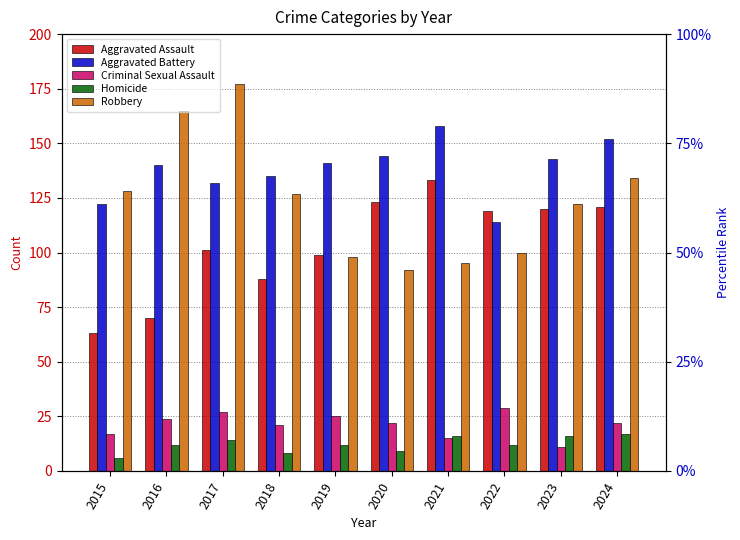

Reading left to right, extract all data points from this chart.

Aggravated Assault: 2015=63	2016=70	2017=101	2018=88	2019=99	2020=123	2021=133	2022=119	2023=120	2024=121
Aggravated Battery: 2015=122	2016=140	2017=132	2018=135	2019=141	2020=144	2021=158	2022=114	2023=143	2024=152
Criminal Sexual Assault: 2015=17	2016=24	2017=27	2018=21	2019=25	2020=22	2021=15	2022=29	2023=11	2024=22
Homicide: 2015=6	2016=12	2017=14	2018=8	2019=12	2020=9	2021=16	2022=12	2023=16	2024=17
Robbery: 2015=128	2016=165	2017=177	2018=127	2019=98	2020=92	2021=95	2022=100	2023=122	2024=134